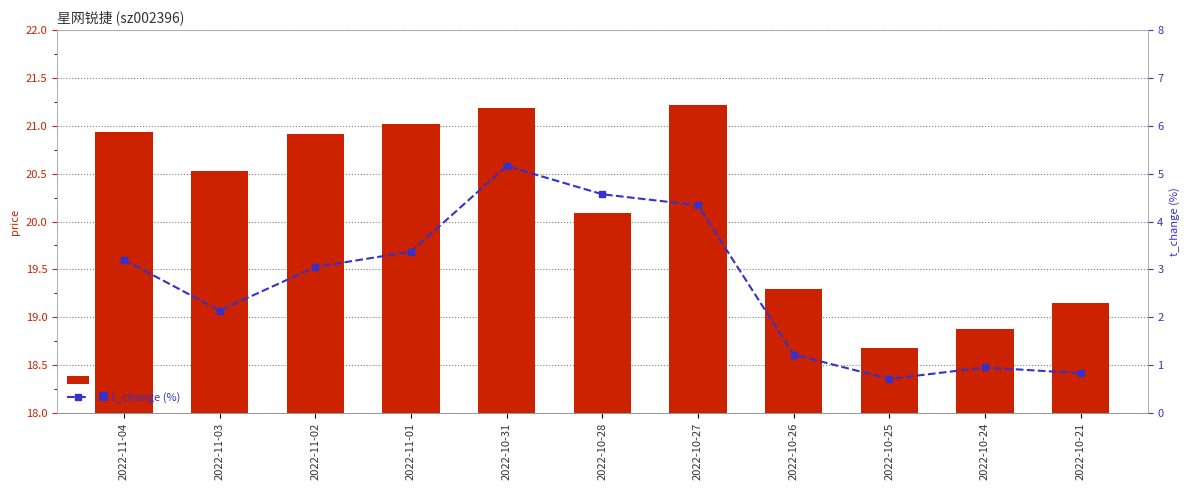

At which label is t_change closest to 2?

2022-11-03